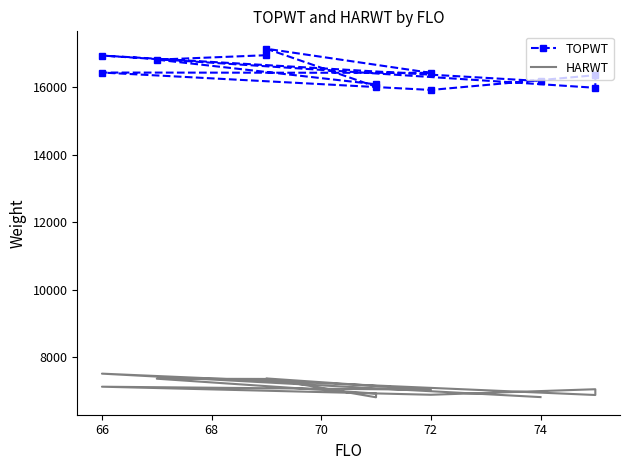

In HARWT, how many points are higher than both neighbors (excluding endpoints)?

5